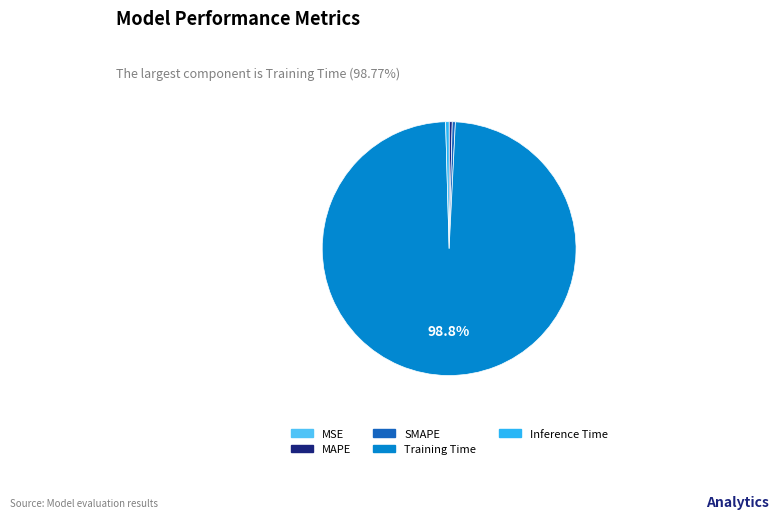

Between Inference Time and Training Time, which is larger?

Training Time